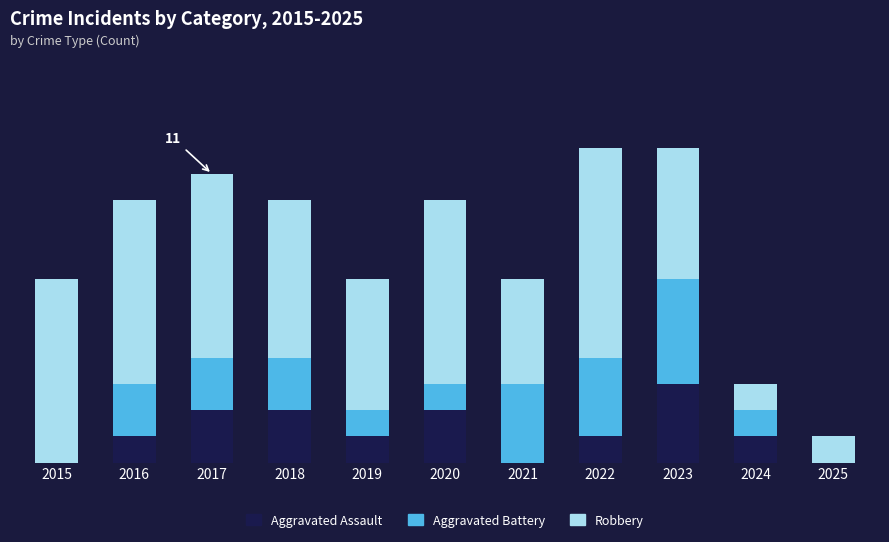

The Robbery series shows 7 at 2023. True or false?

False